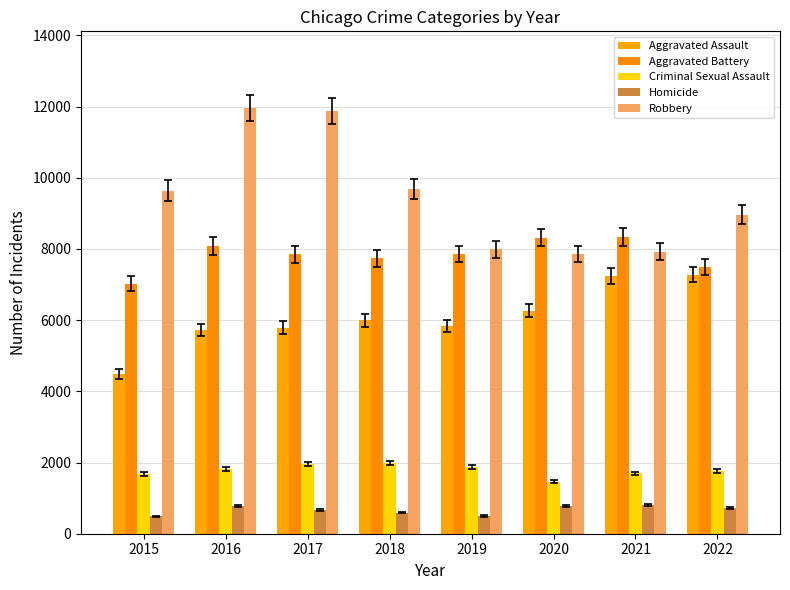

True or false: Homicide has a value of 416 at 2022.

False